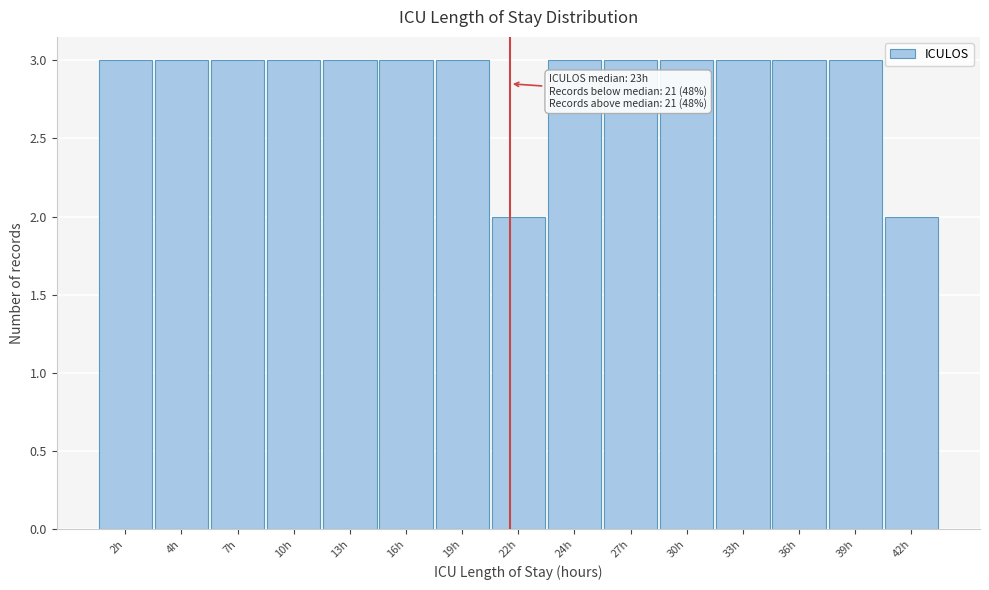

Reading right to left, extract all data points from this chart.

2	3	3	3	3	3	3	2	3	3	3	3	3	3	3